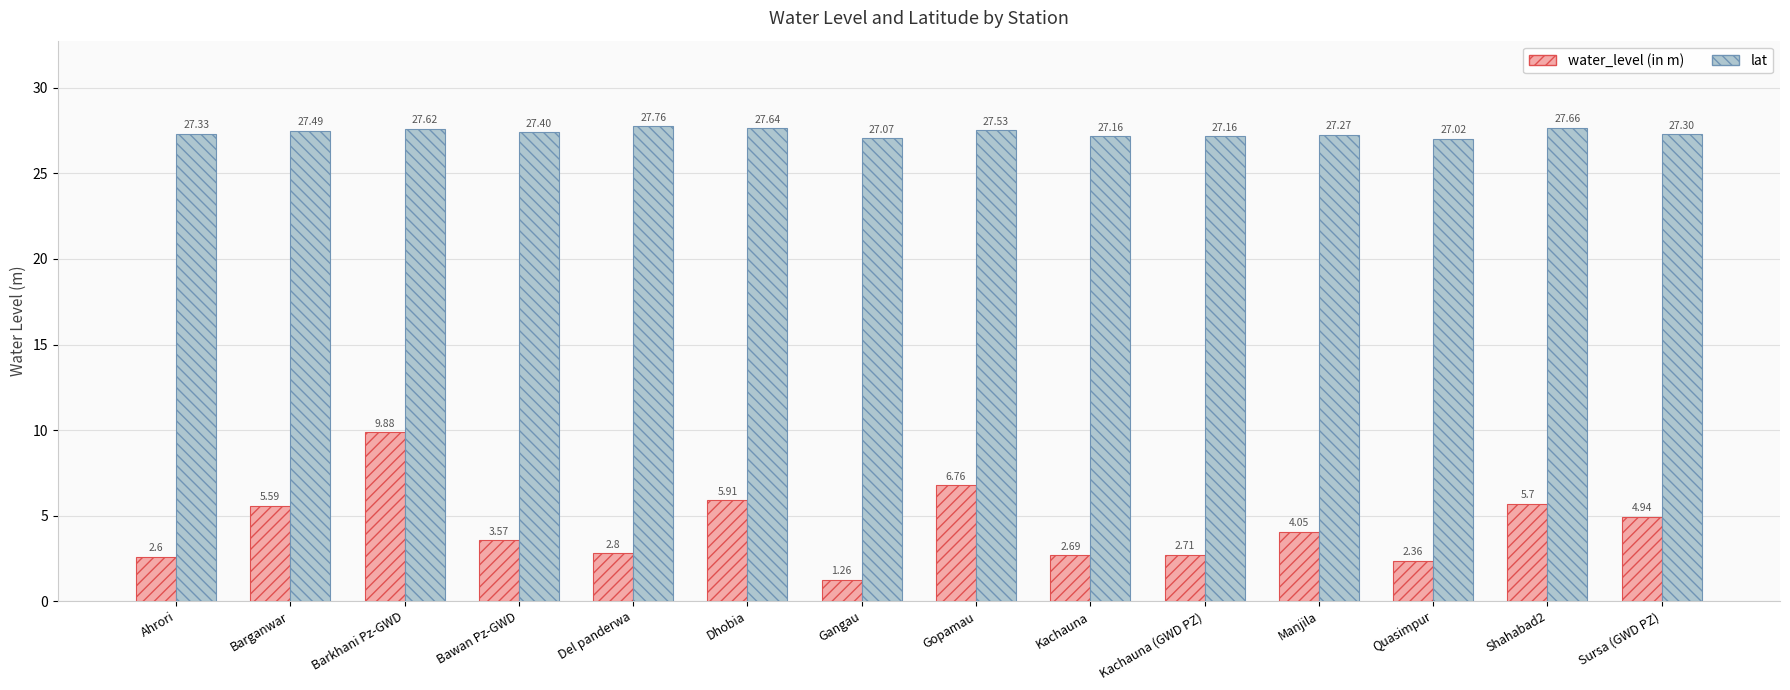

What is the value of the lat bar at the 10th from the left?

27.2